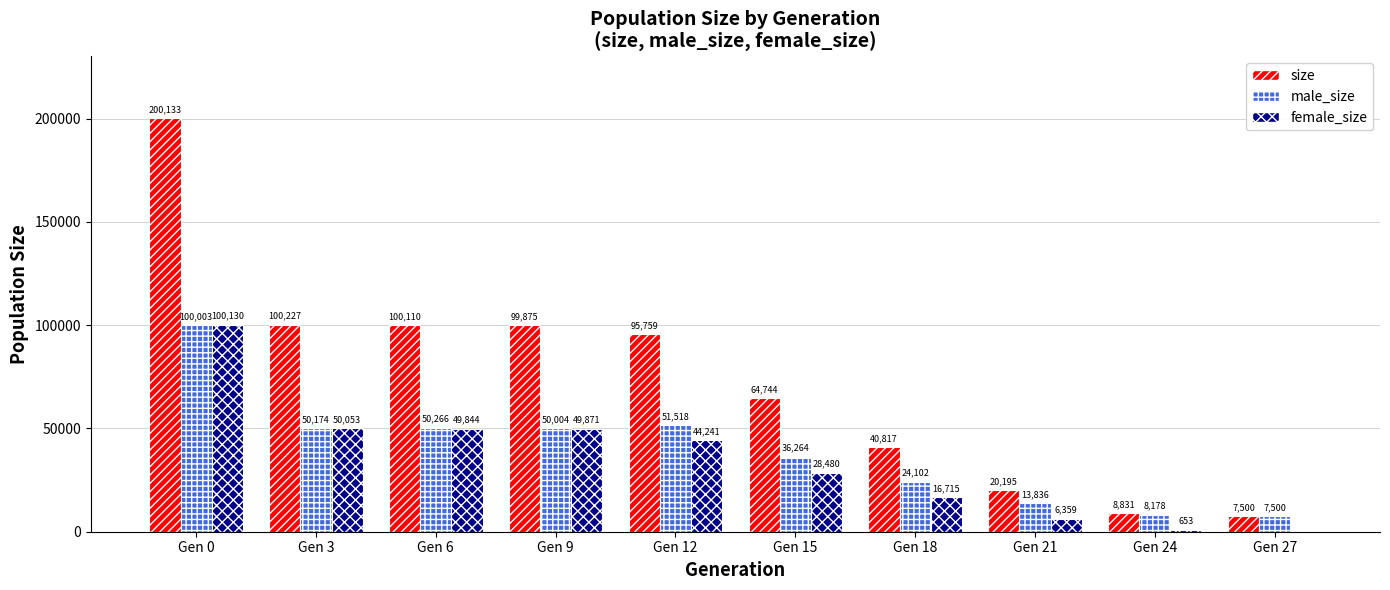

Between Gen 3 and Gen 24, which series saw the biggest shift?

size